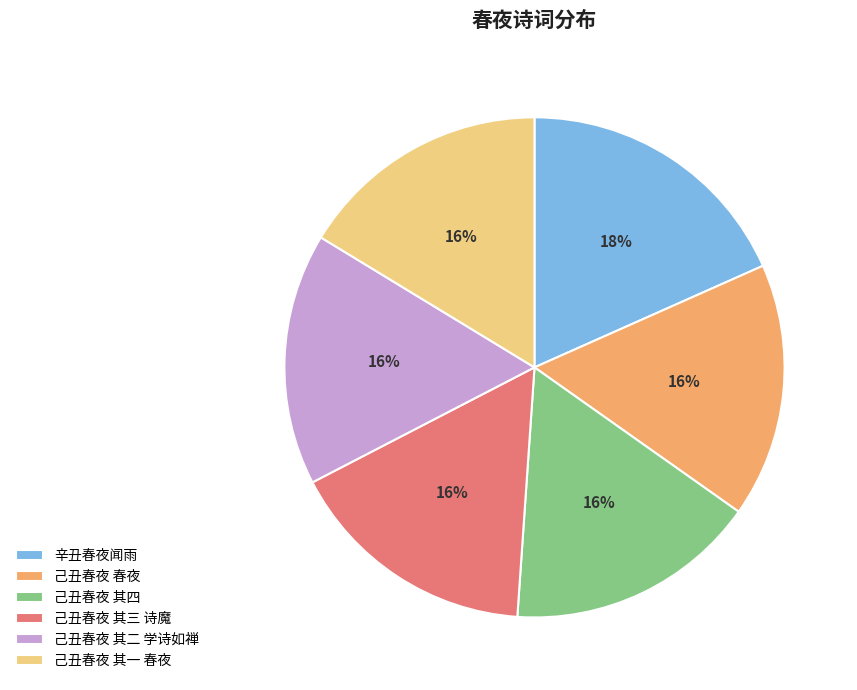

Which category has the biggest portion of the pie?

辛丑春夜闻雨